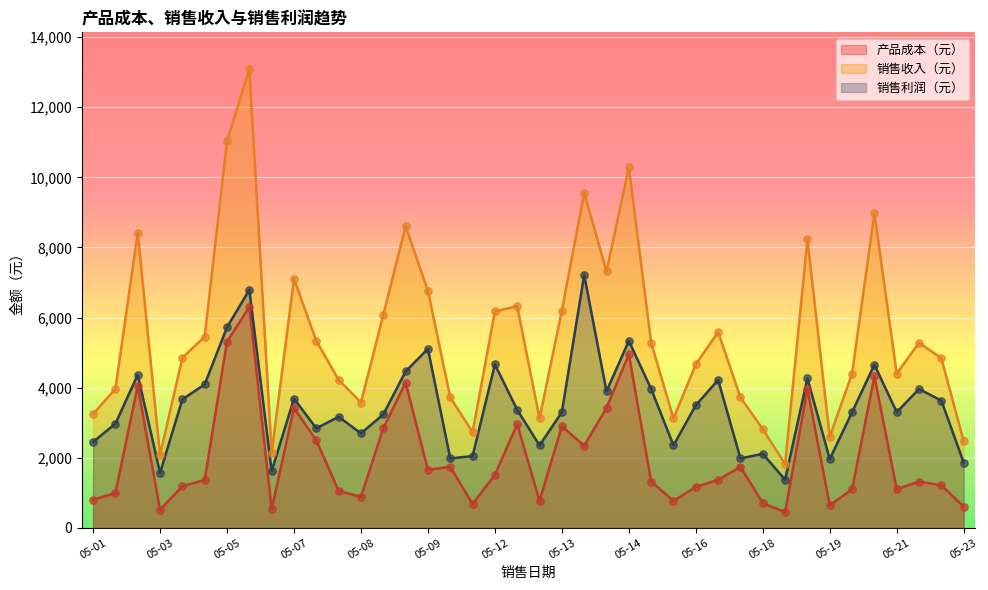

What are all the series names shown in the legend?

产品成本（元）, 销售收入（元）, 销售利润（元）